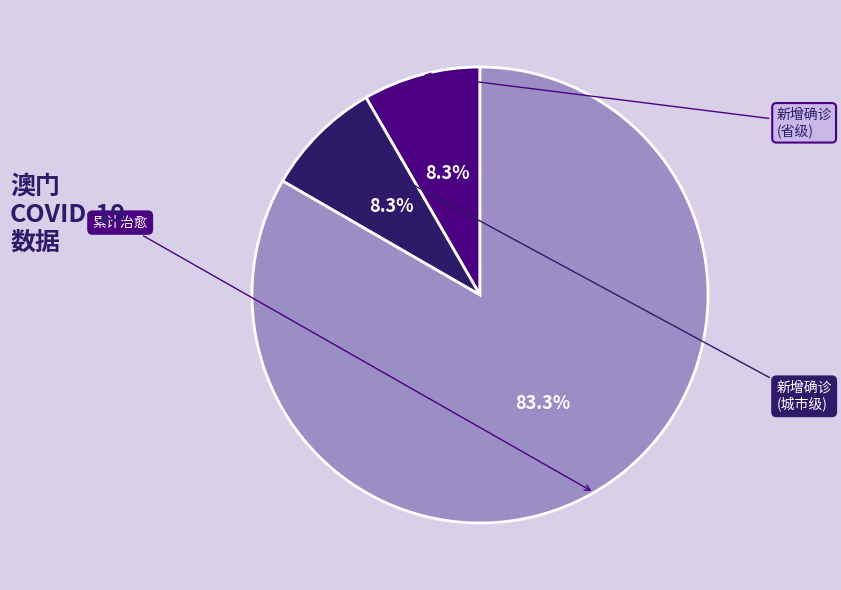

Is there a majority slice in this chart?

Yes